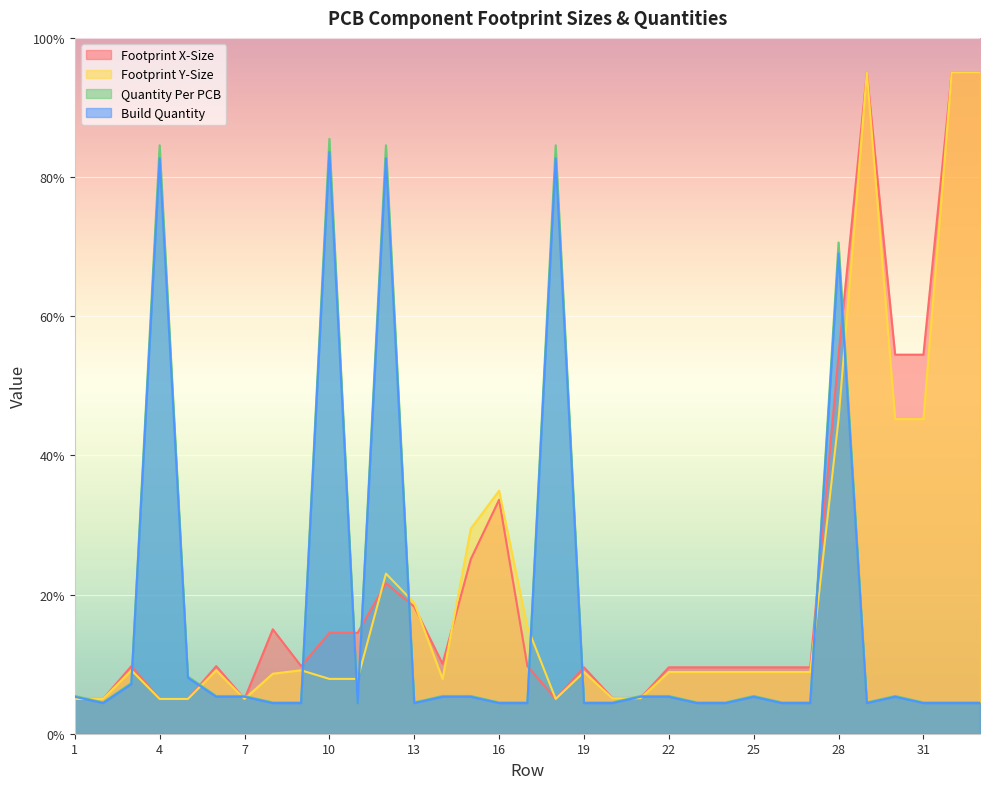

What is the difference between the maximum and second lowest values in the Footprint X-Size series?

90.0